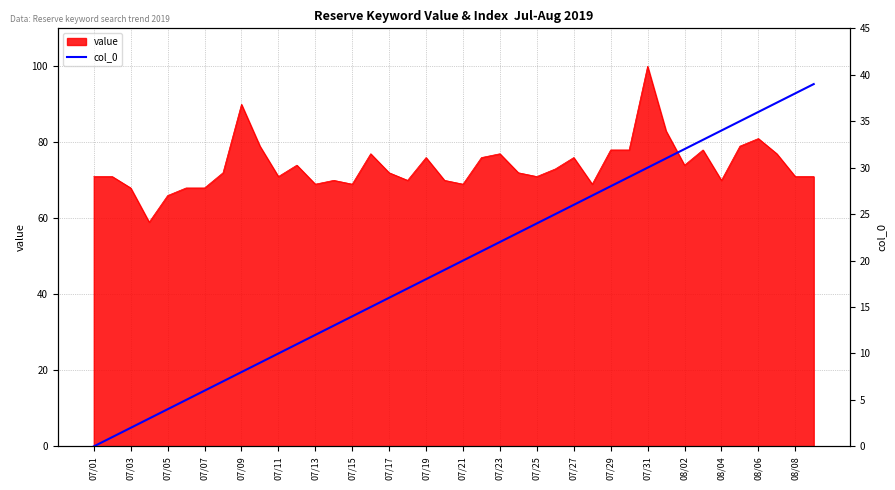

What is the highest value of the value series?

100